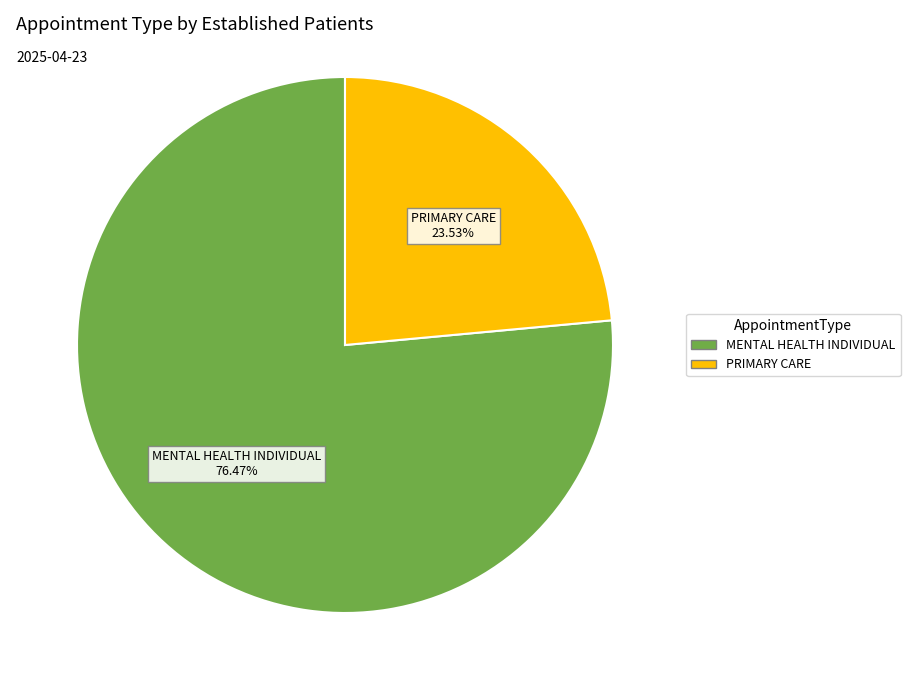

Does any single category account for the majority?

Yes